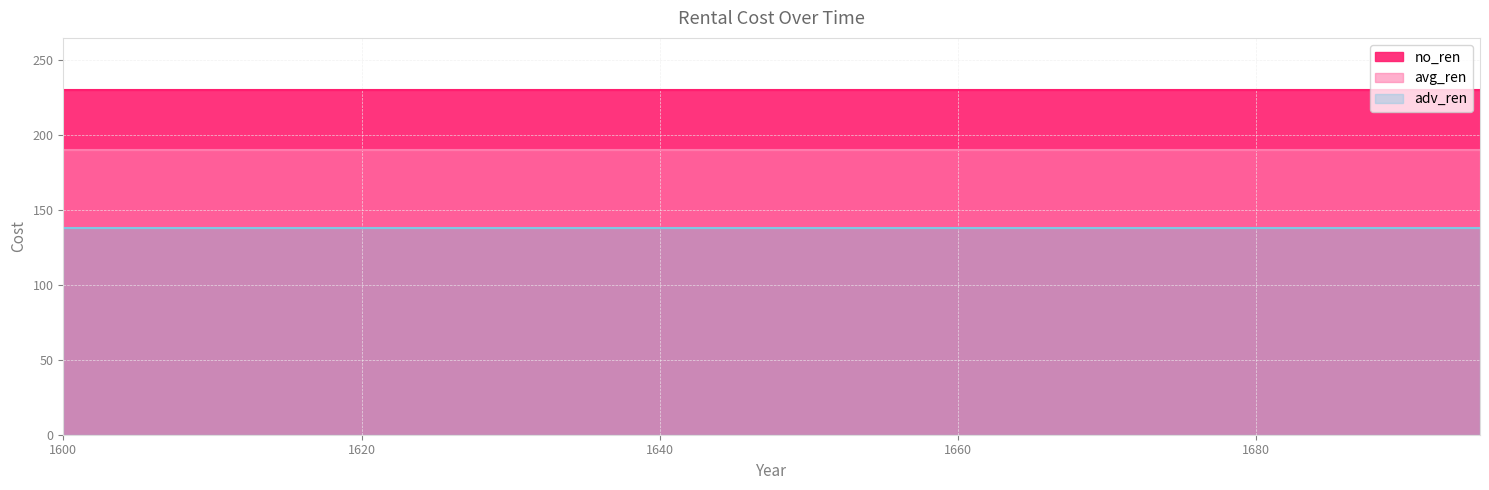

At which label does avg_ren reach its minimum?

1600